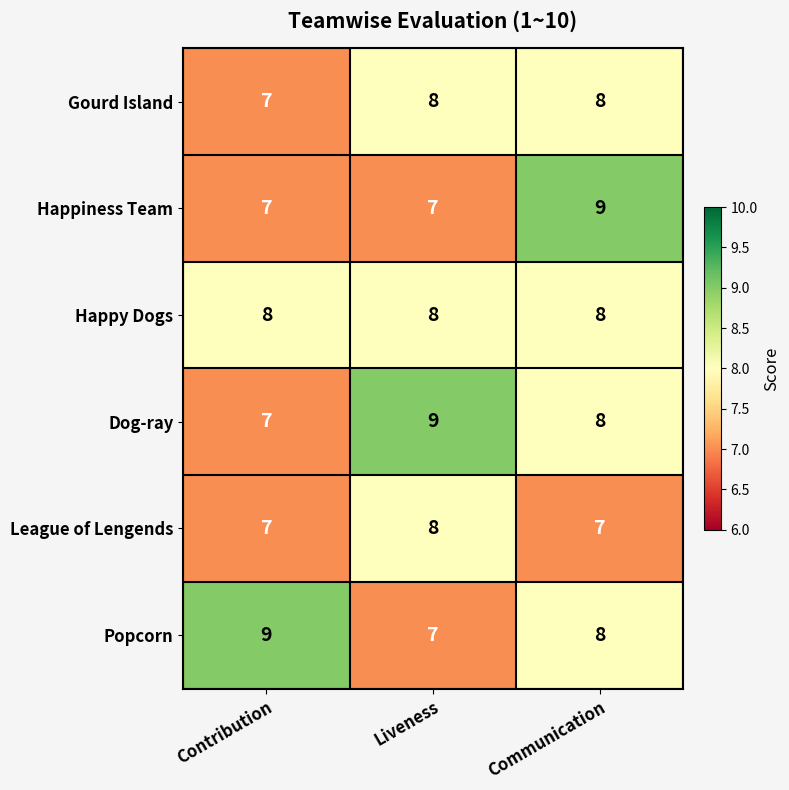

How many data points in Gourd Island are less than 8?

1